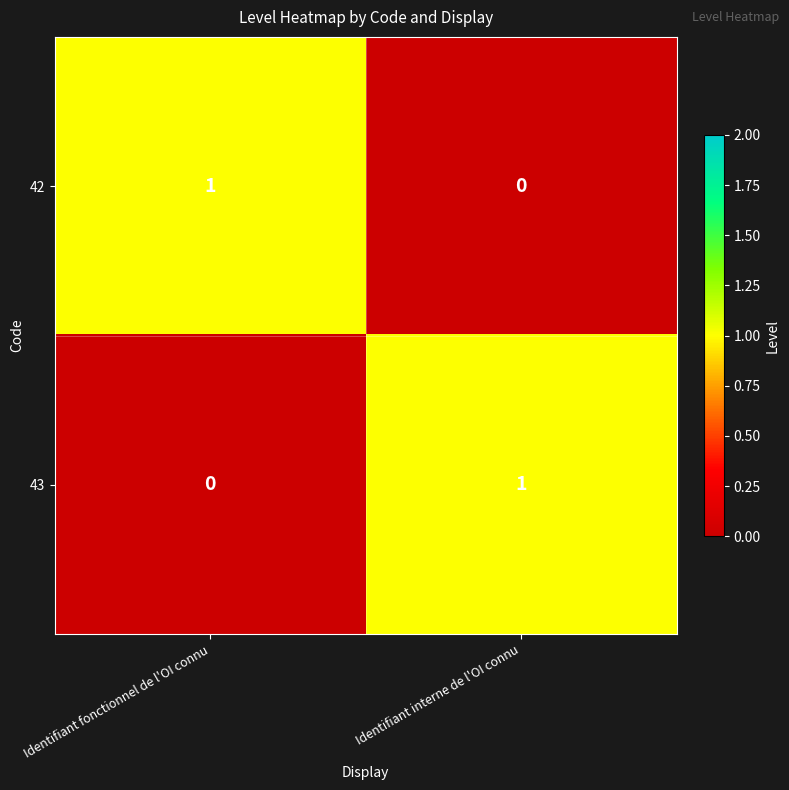

True or false: 42 has a value of 0 at Identifiant interne de l'OI connu.

True